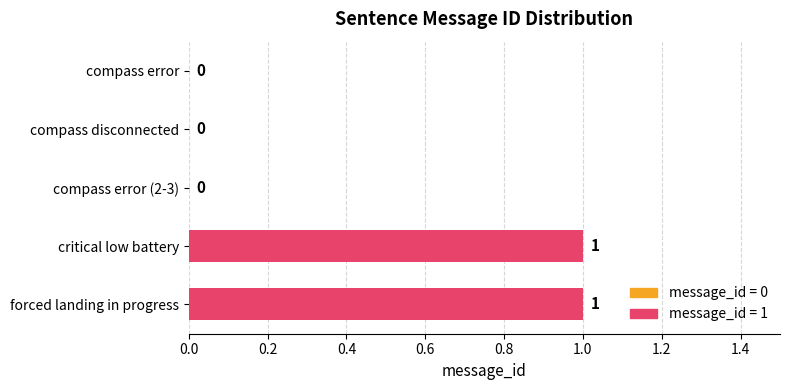

Does the chart contain stacked bars?

No